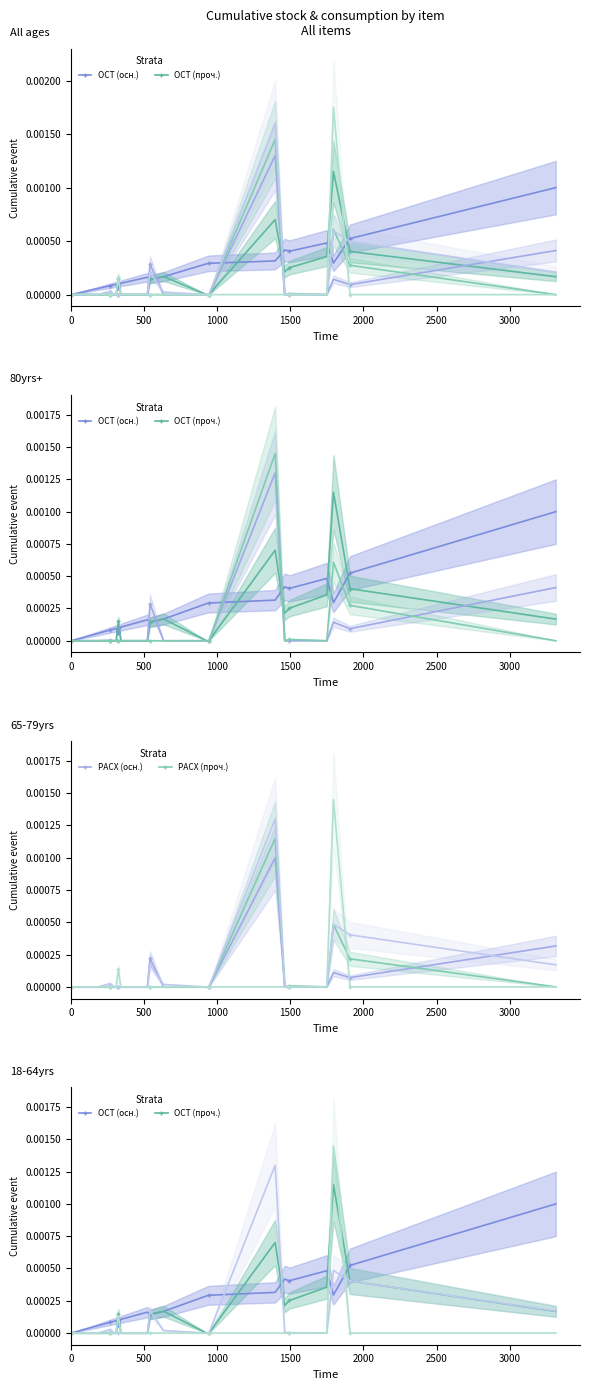

True or false: РАСХ (осн.) and Расход общий cross at least once.

True